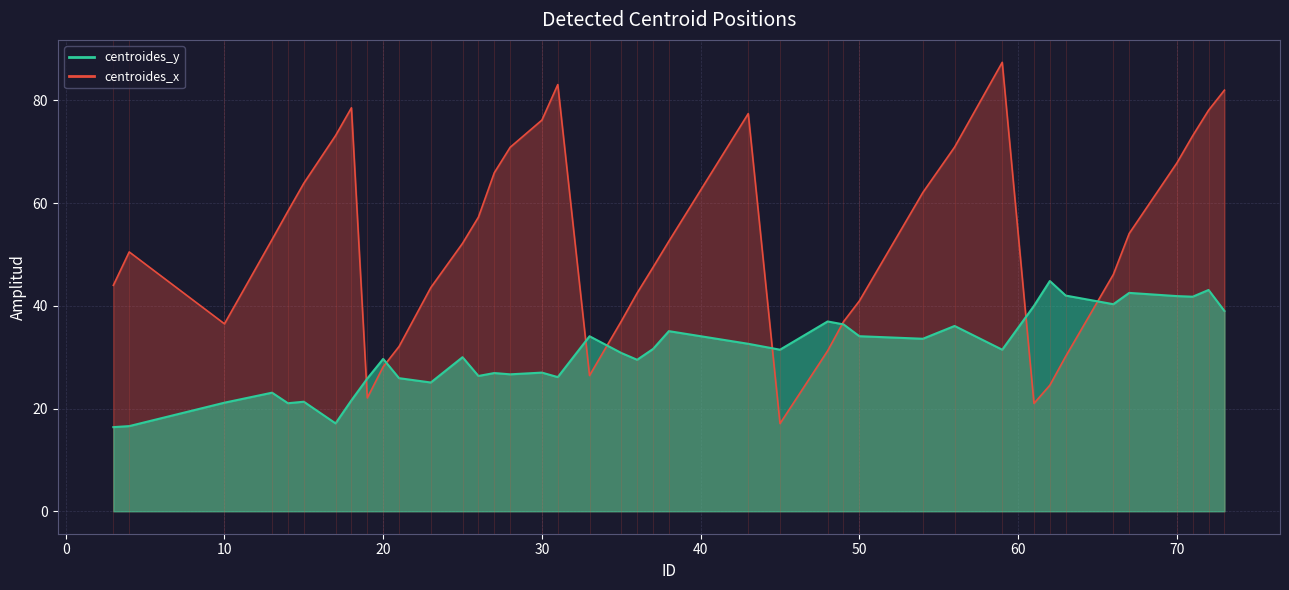

Reading left to right, what are all the values shown in this chart?

centroides_y: 16.4	16.6	21.1	23.1	21.0	21.3	17.1	21.6	25.8	29.7	25.9	25.1	30.0	26.3	26.9	26.7	27.0	26.1	34.1	30.8	29.5	31.6	35.1	32.6	31.5	37.0	36.4	34.1	33.6	36.1	31.5	40.0	44.8	42.0	40.3	42.5	41.9	41.8	43.1	39.0
centroides_x: 44.0	50.5	36.5	52.9	58.4	63.9	73.2	78.6	22.1	28.1	32.1	43.6	52.2	57.3	65.9	70.9	76.2	83.1	26.4	37.0	42.5	47.5	52.6	77.4	17.1	31.2	36.9	41.0	62.1	70.9	87.4	21.0	24.5	30.2	46.1	54.1	67.8	73.1	78.1	82.0